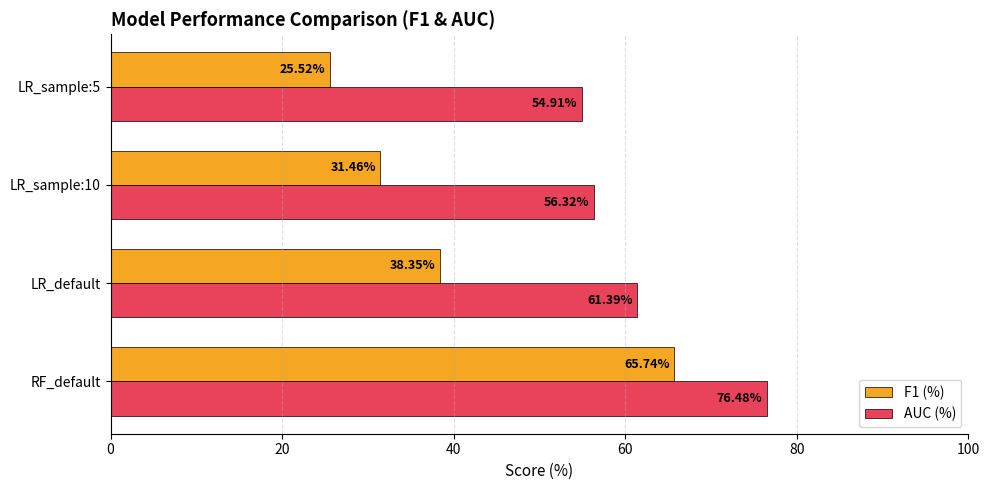

How many distinct data groups are displayed?

2